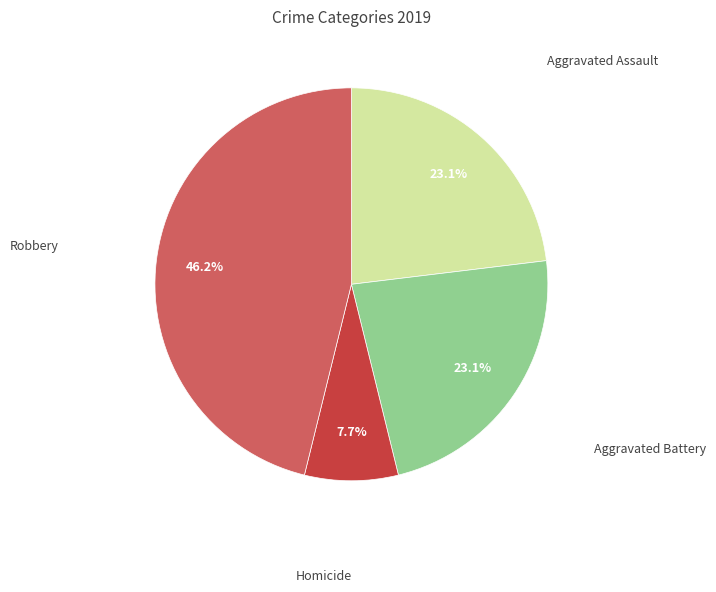

Does any single category account for the majority?

No